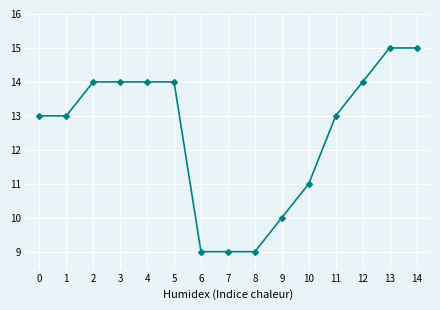

What is the smallest value displayed?

9